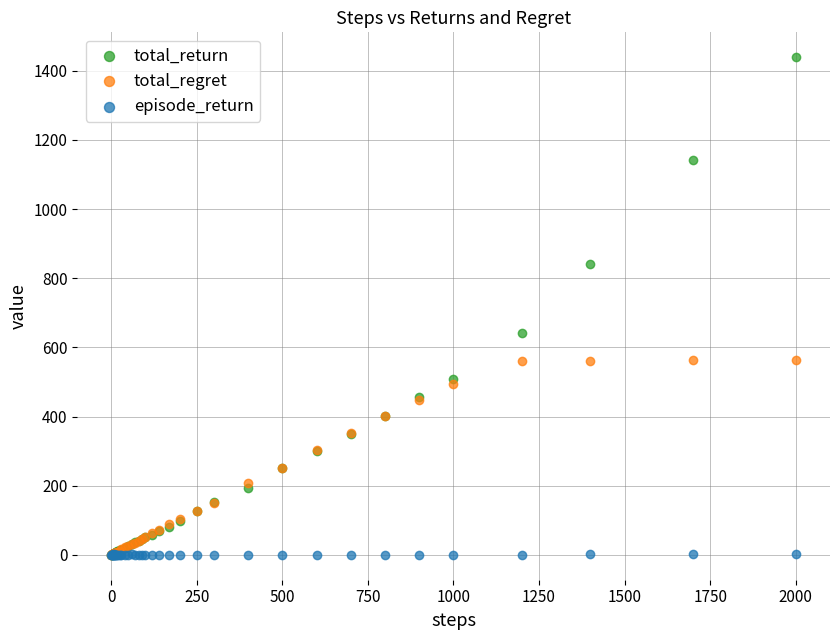

Across all series, what Y value is closest to 719?

640.7